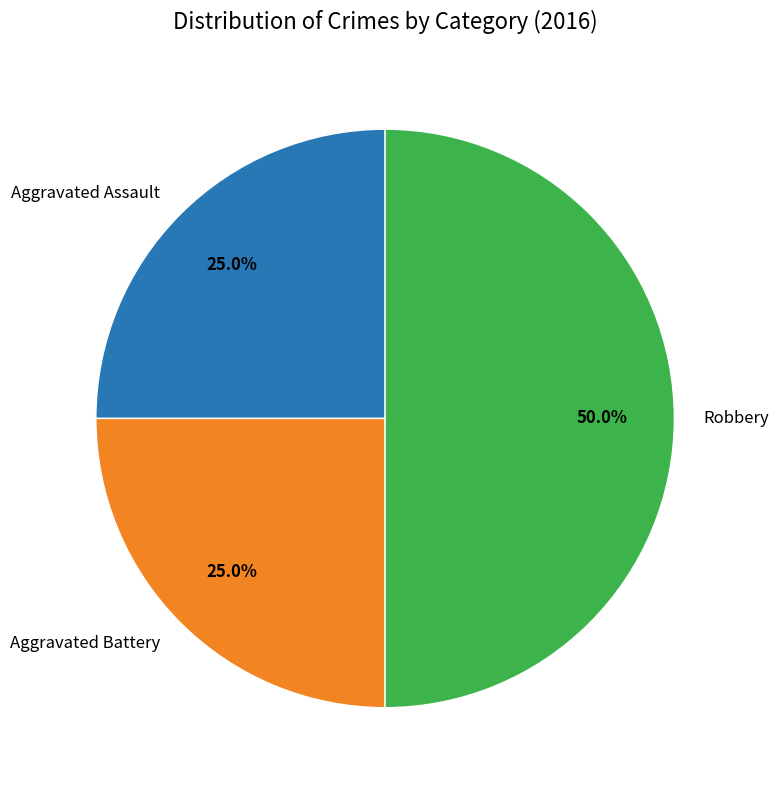

Does Aggravated Assault represent more than half of the total?

No